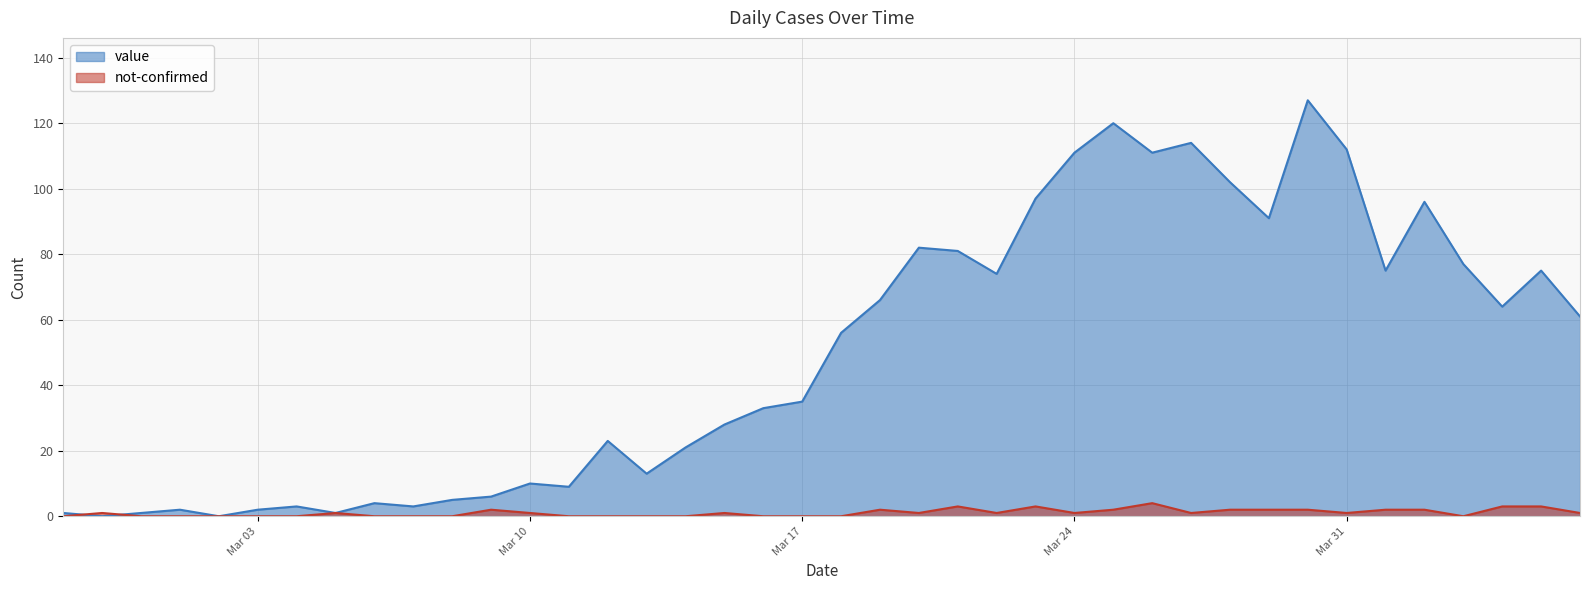

Does the chart display data point markers on the line(s)?

No